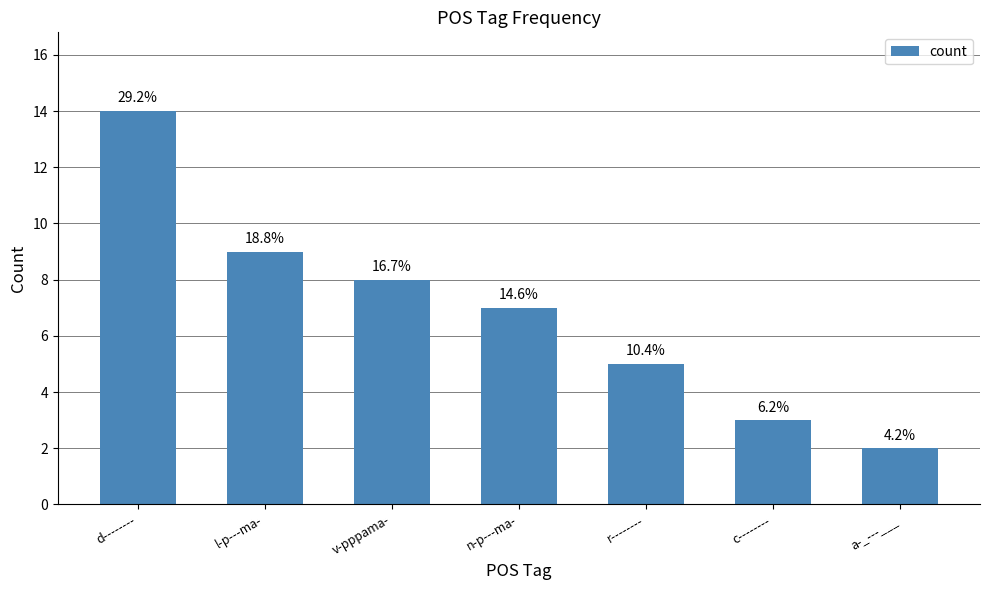

Which has a higher value, r-------- or n-p---ma-?

n-p---ma-